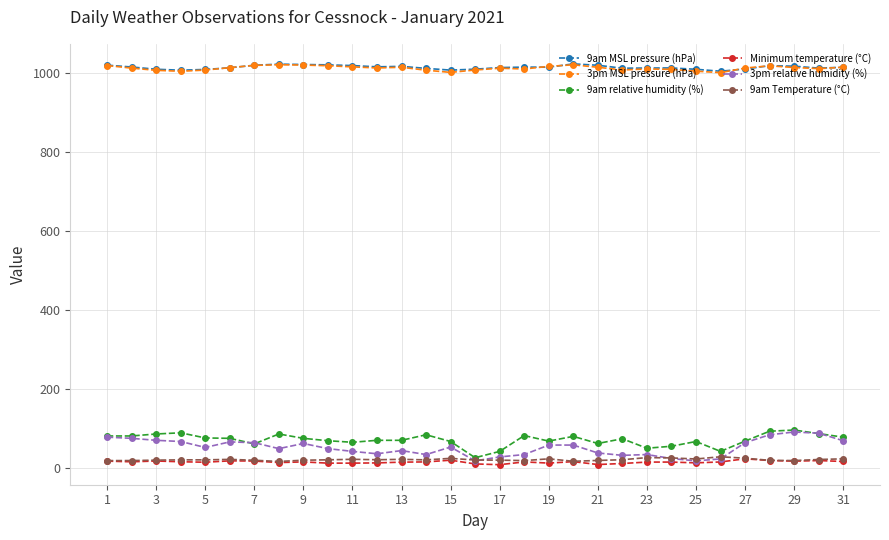

What is the maximum value shown in the chart?

1022.7